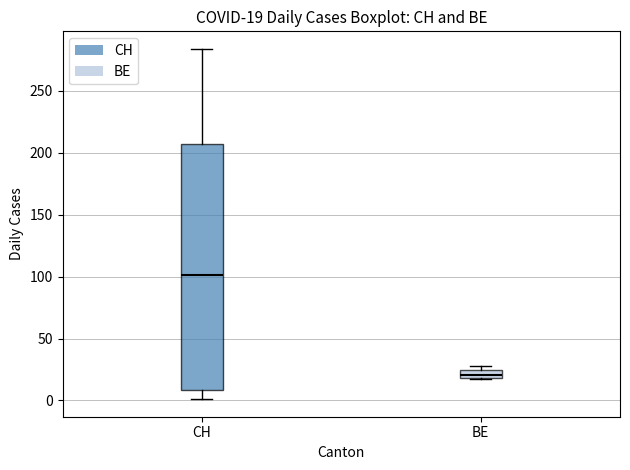

Which box's median line is the highest?

CH